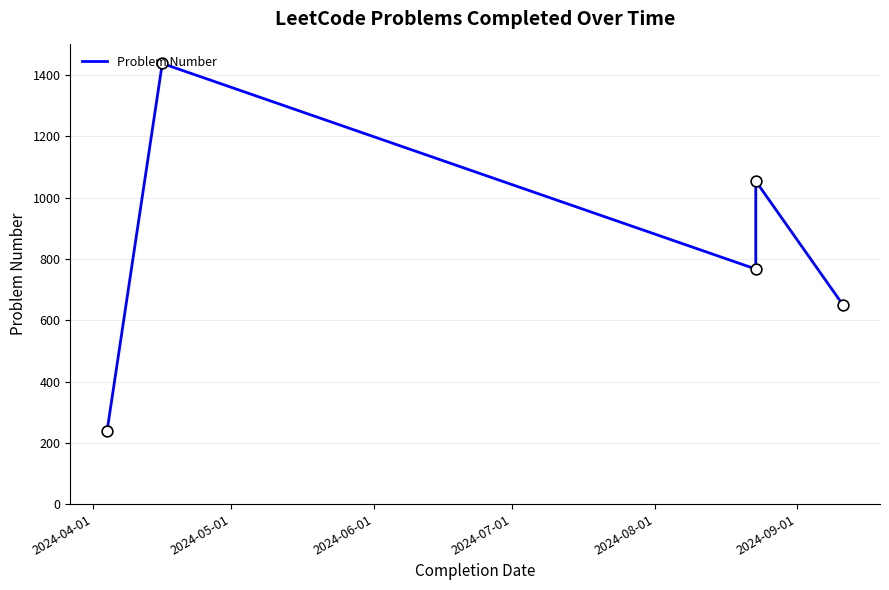

Approximately how many times larger is the value at 2024-06-01 compared to 2024-04-01?

3.2